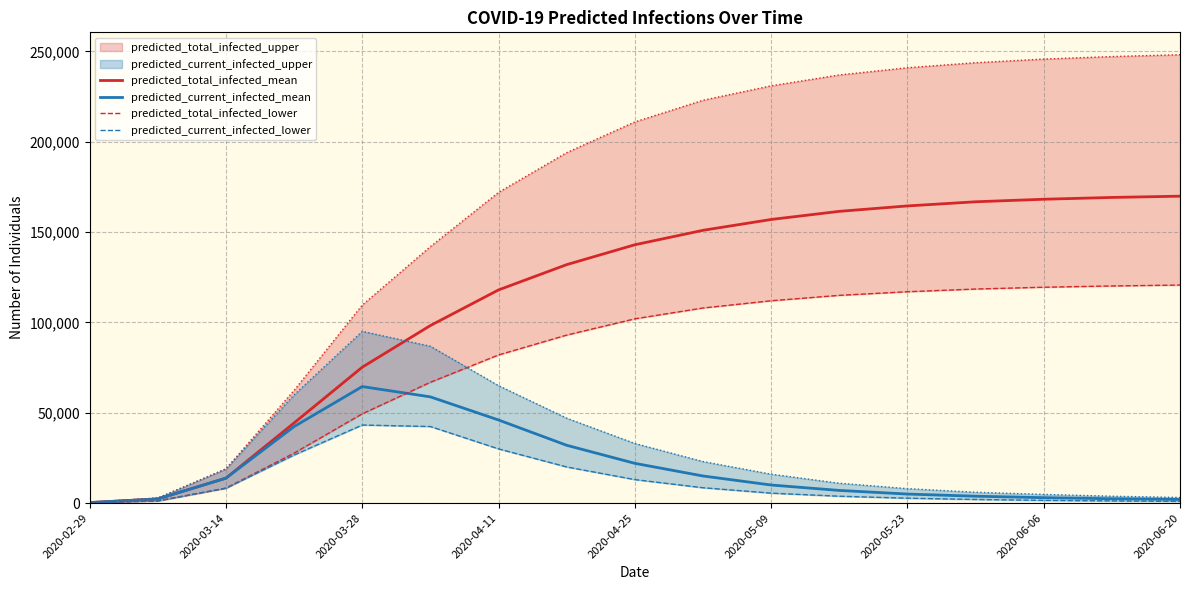

At how many categories does at least one series exceed 12435?

15